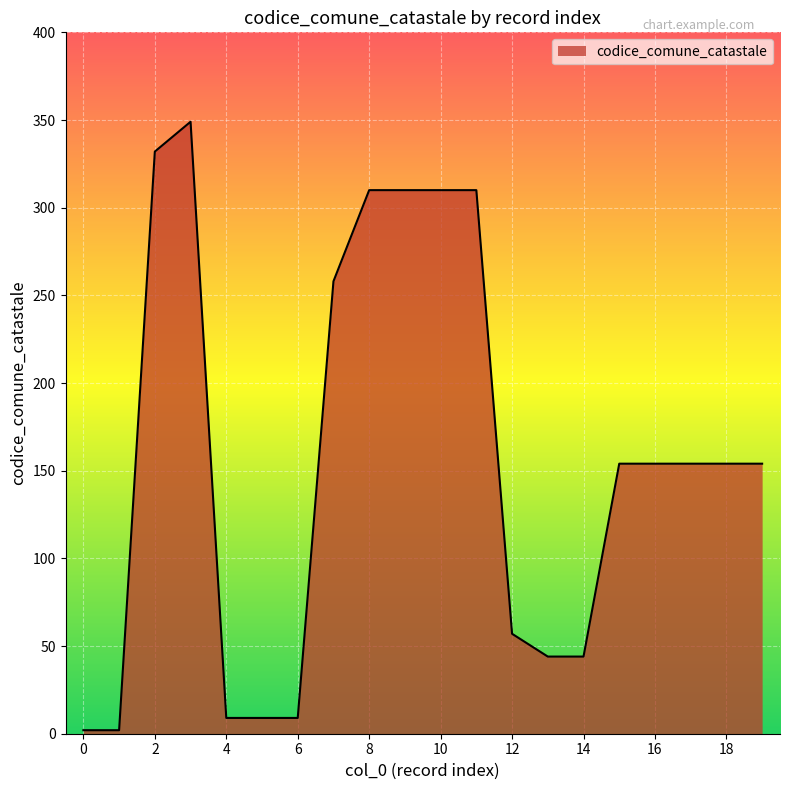

What is the maximum value shown in the chart?

349